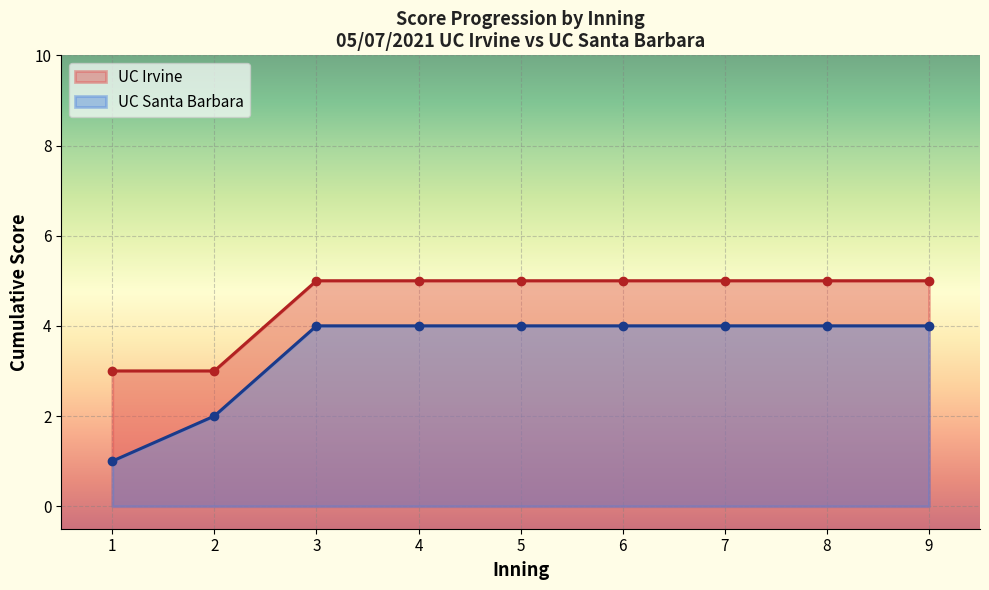

At which category is the sum across all series the highest?

3